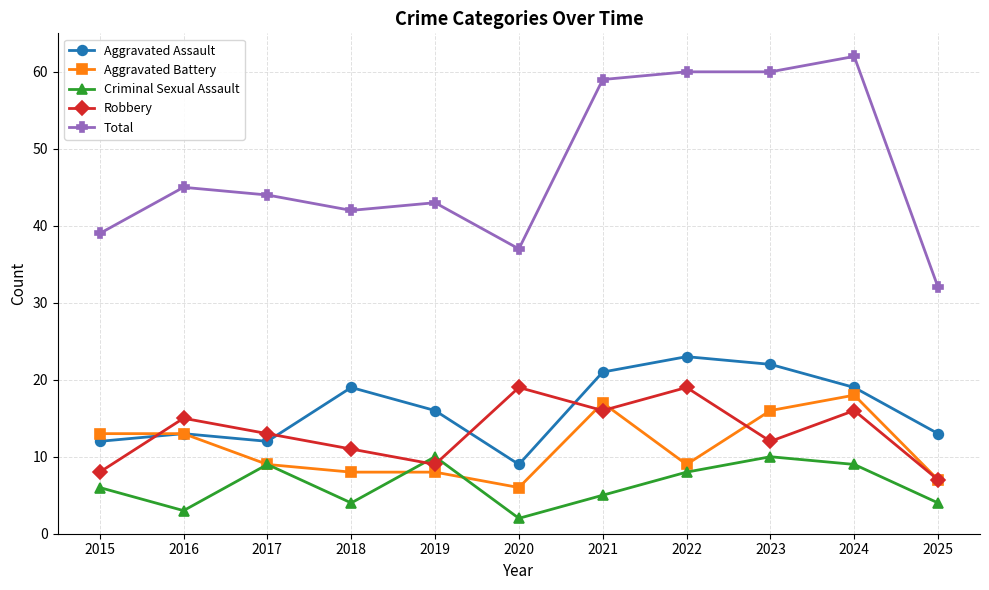

What is the total value across all series at 2020?

73